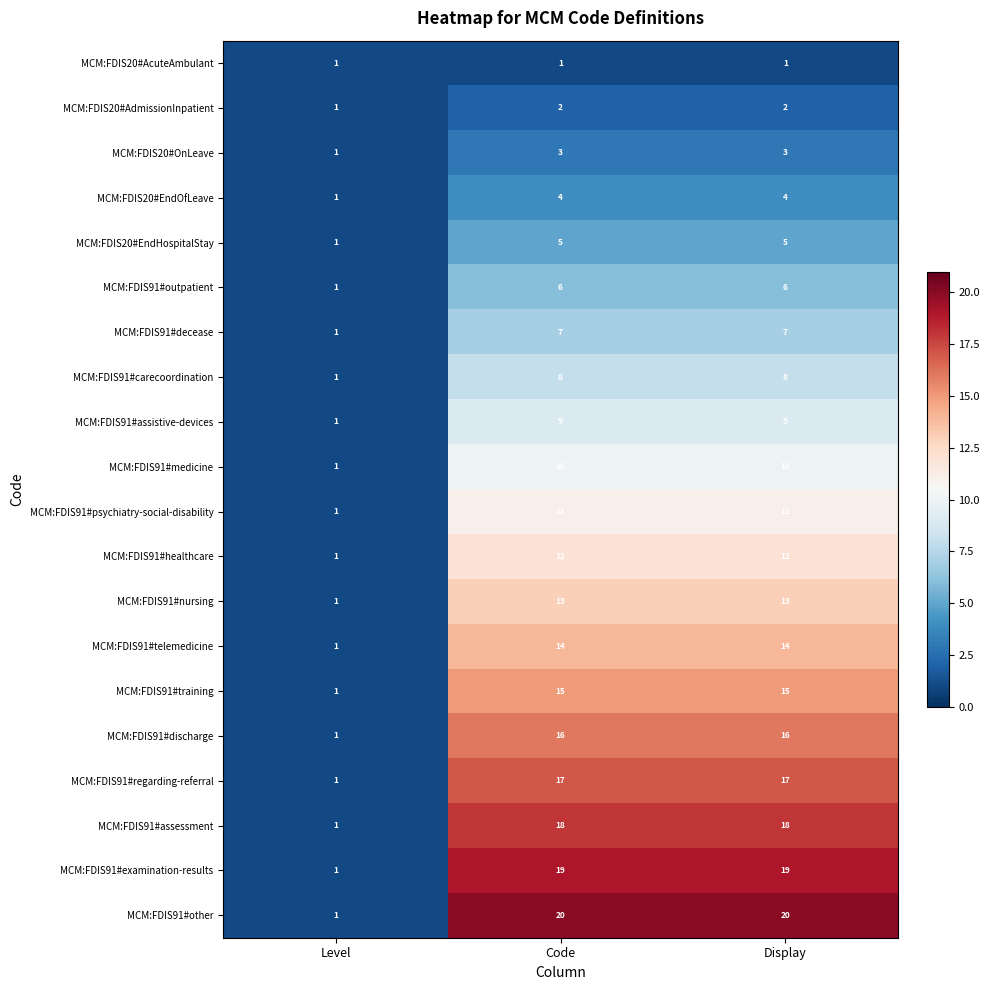

Which series has the widest spread of values?

MCM:FDIS91#other